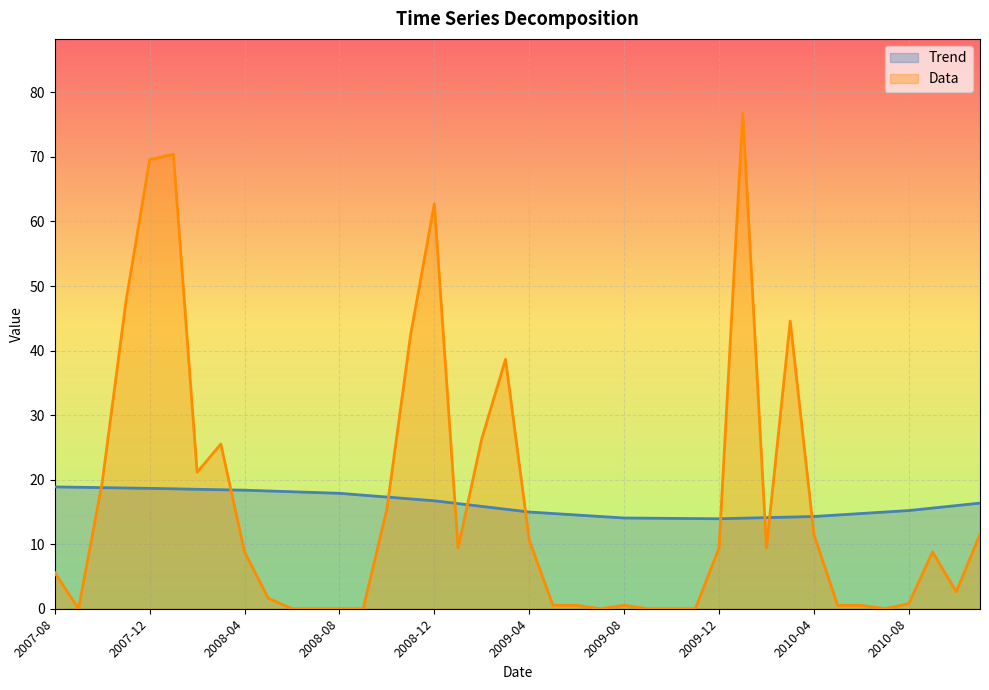

How many intersections are there between Data and Trend?

10